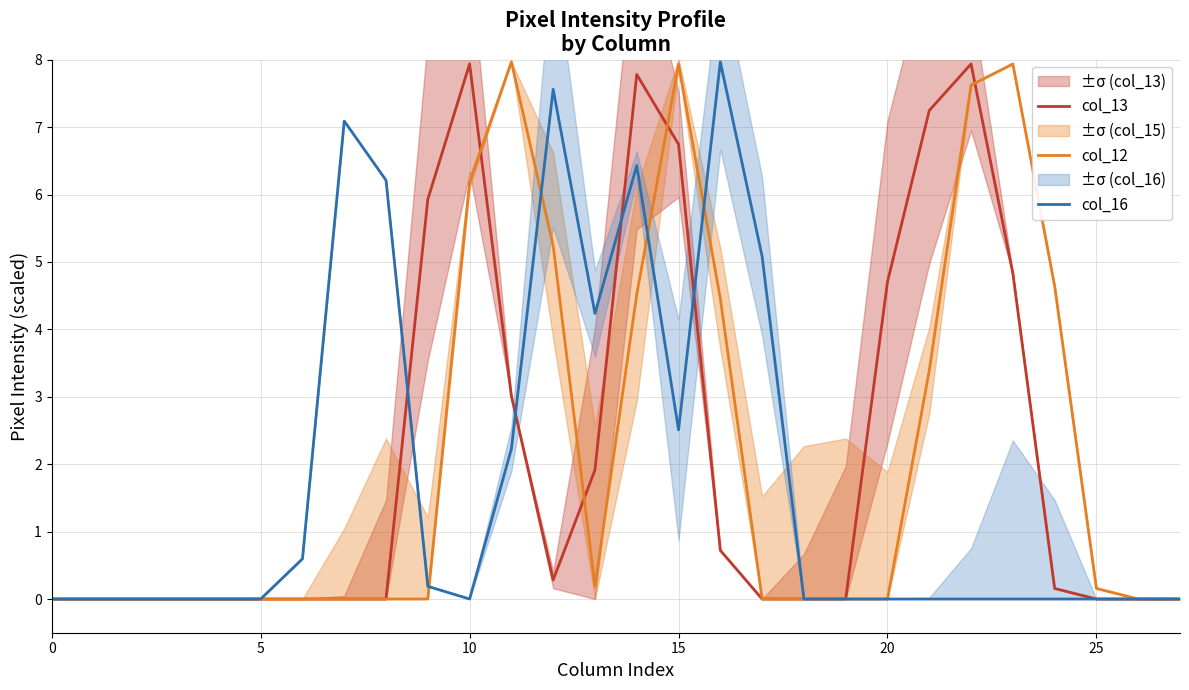

What is the highest value of the col_13 series?

7.9